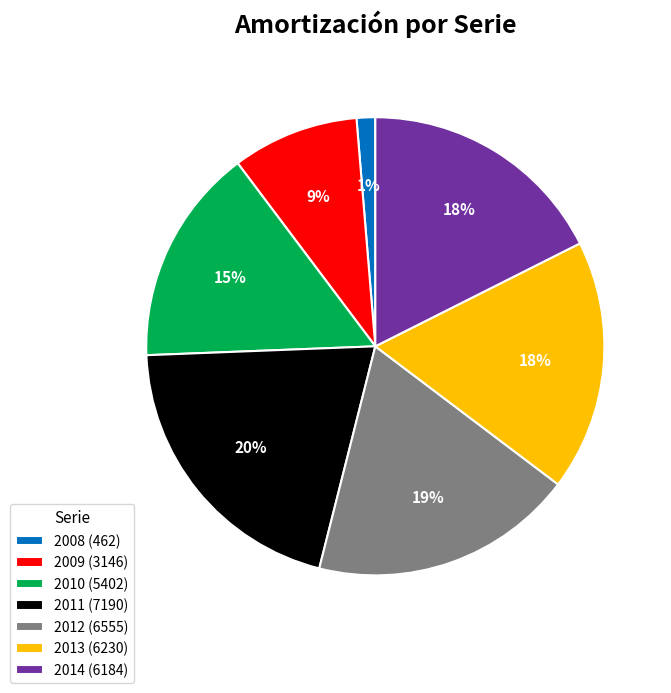

Does 2011 (7190) account for over 50% of the chart?

No